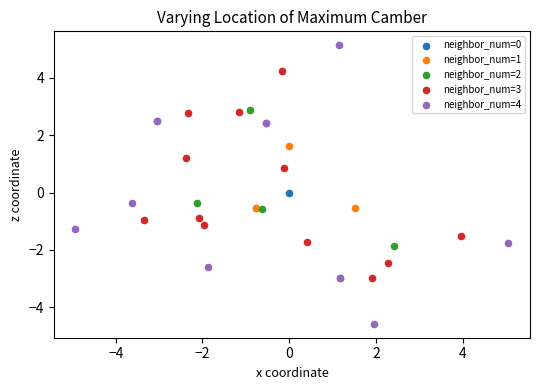

Which series contains the lowest Y value?

neighbor_num=4